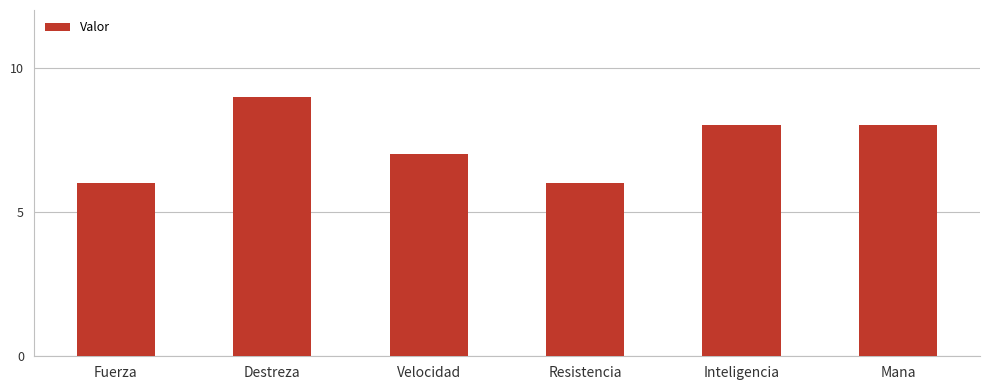

What is the ratio of the value at Destreza to the value at Inteligencia?

1.1